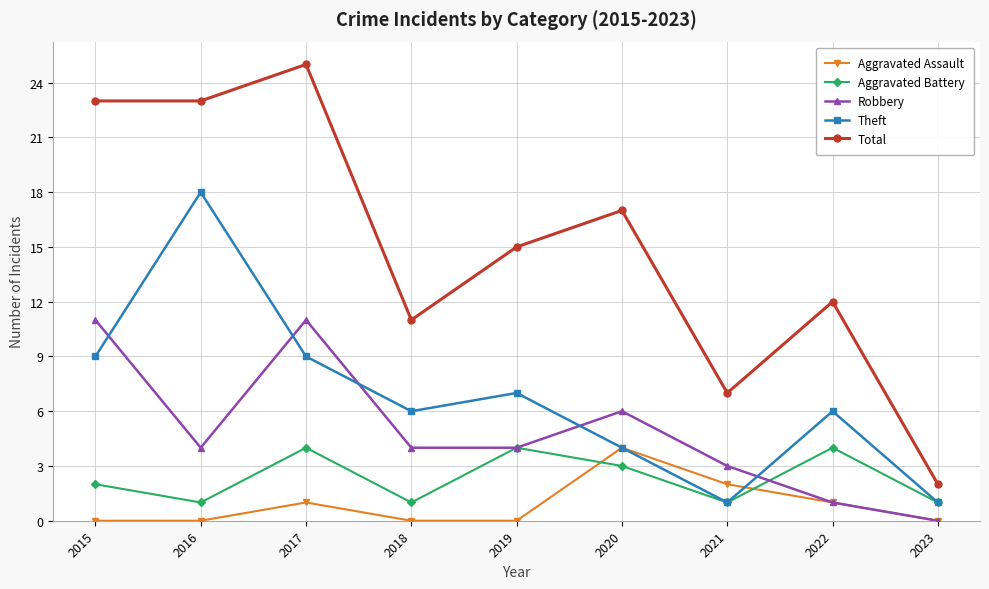

True or false: Aggravated Assault has a value of 0 at 2022.

False